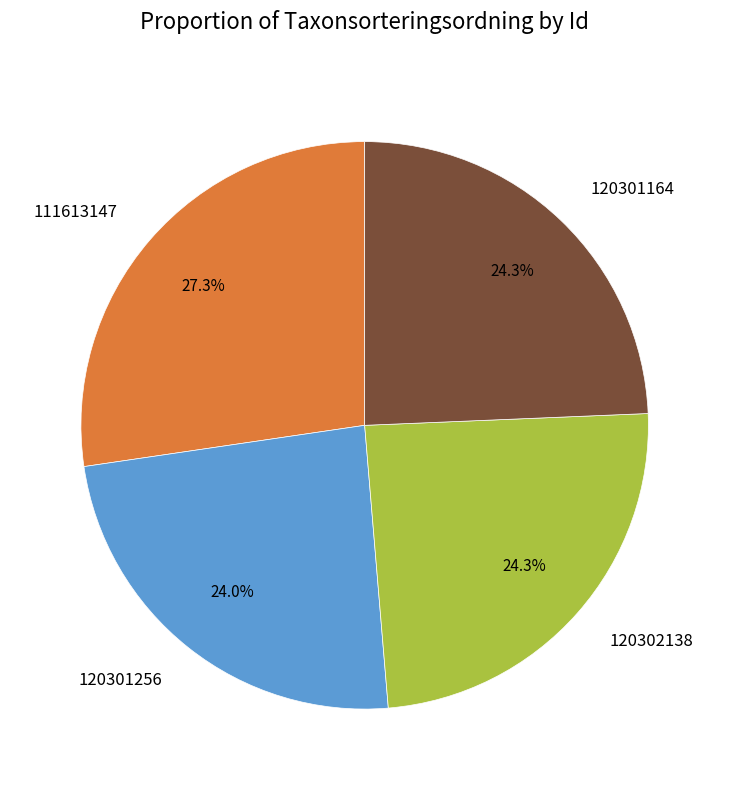

Approximately how many times larger is the value at 120302138 compared to 120301256?

1.0